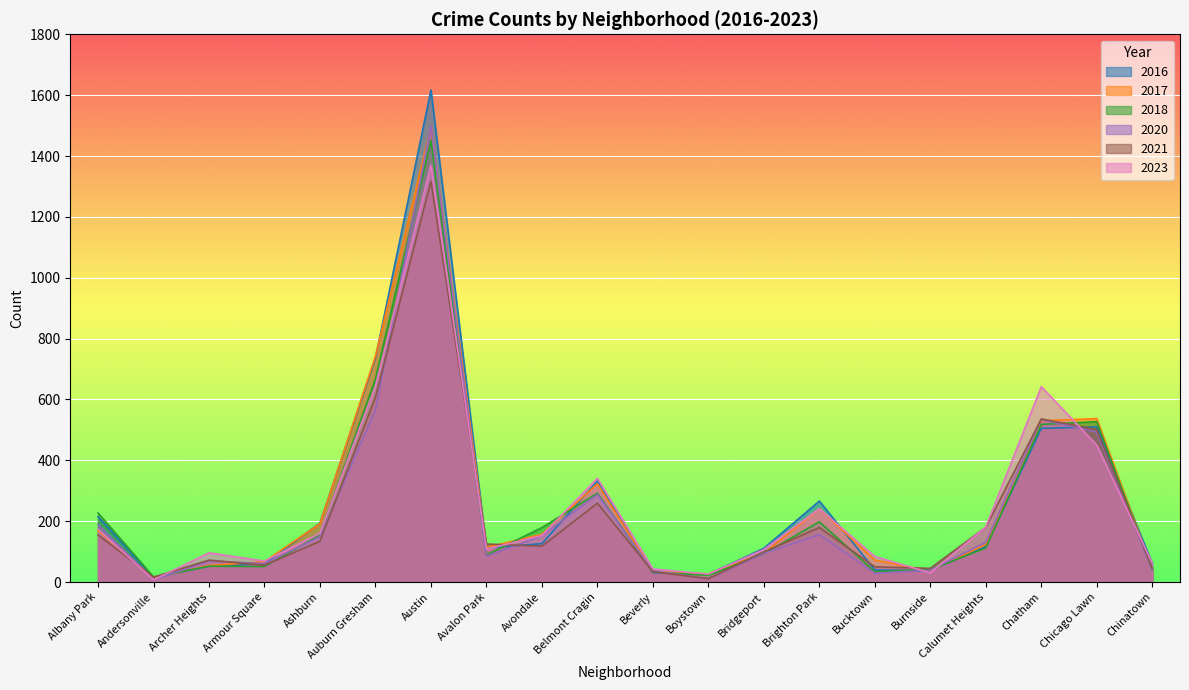

Between Auburn Gresham and Armour Square, which is larger?

Auburn Gresham